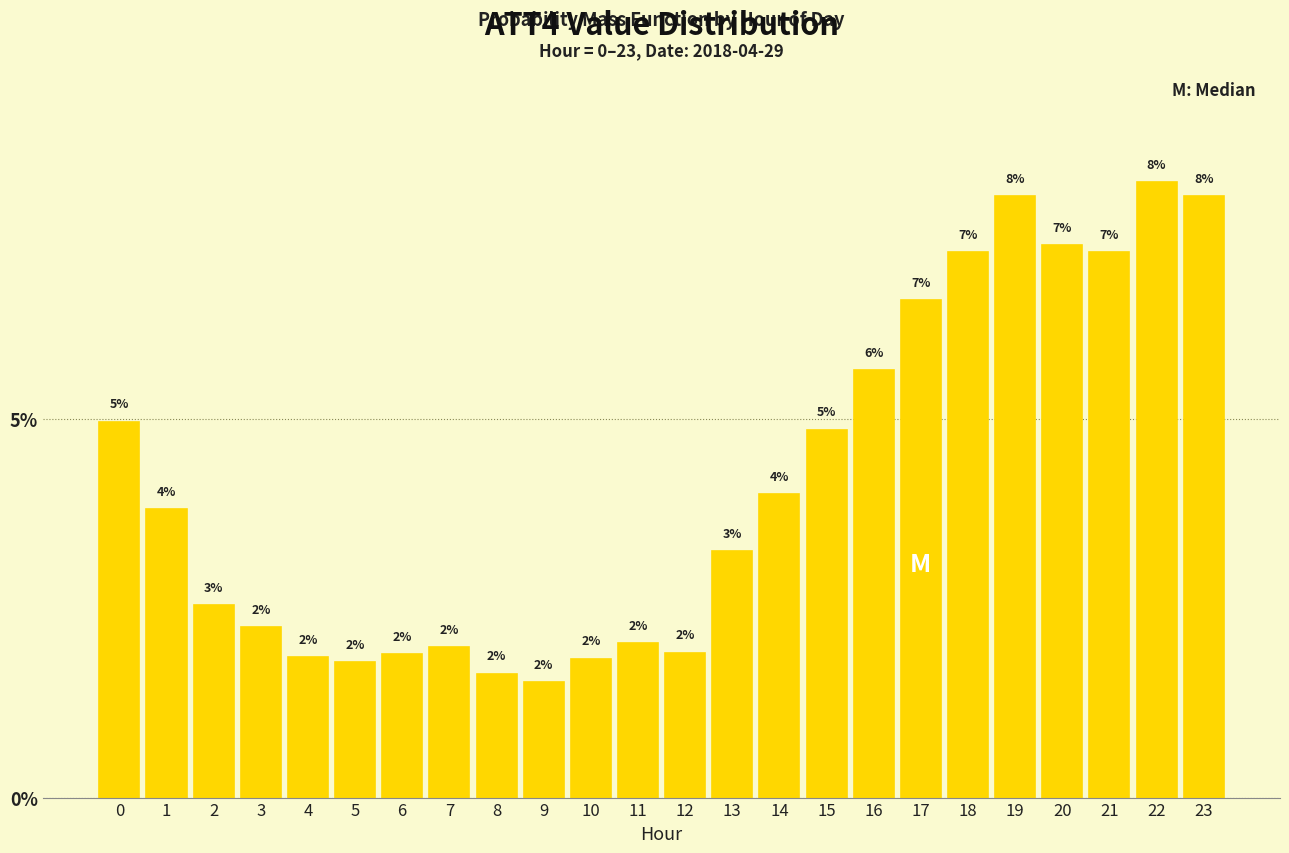

At which category does the chart reach its peak across all series?

22